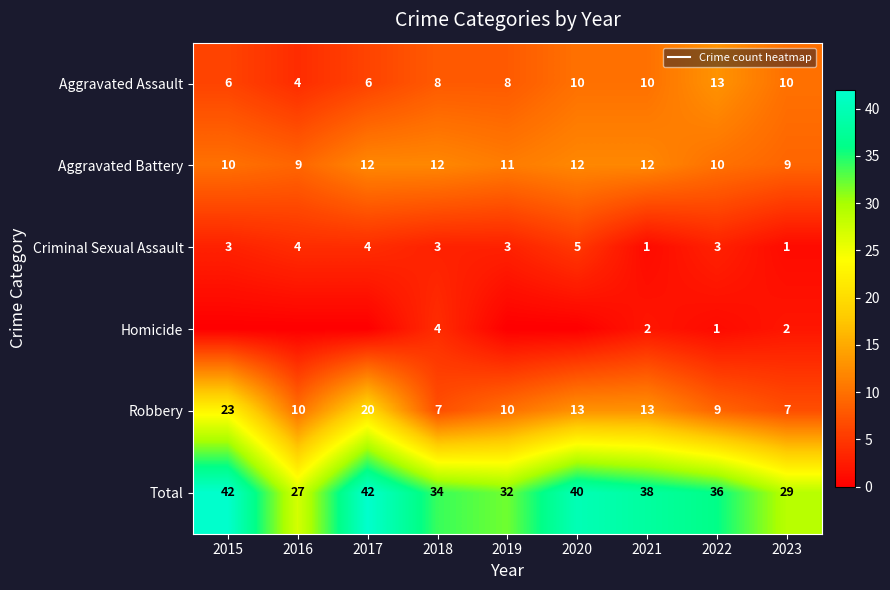

What is the approximate value of Aggravated Battery at 2020?

12